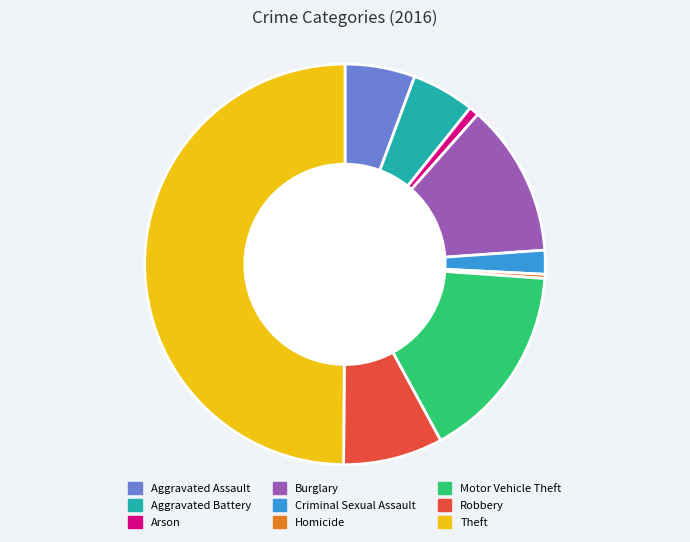

Which category has the biggest portion of the pie?

Theft